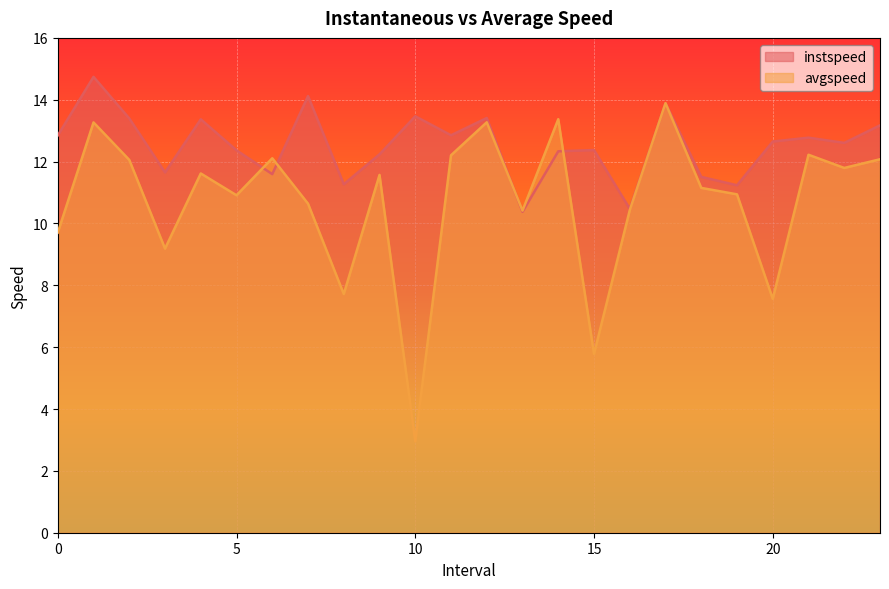

Which category has the lowest value in the instspeed series?

13.0